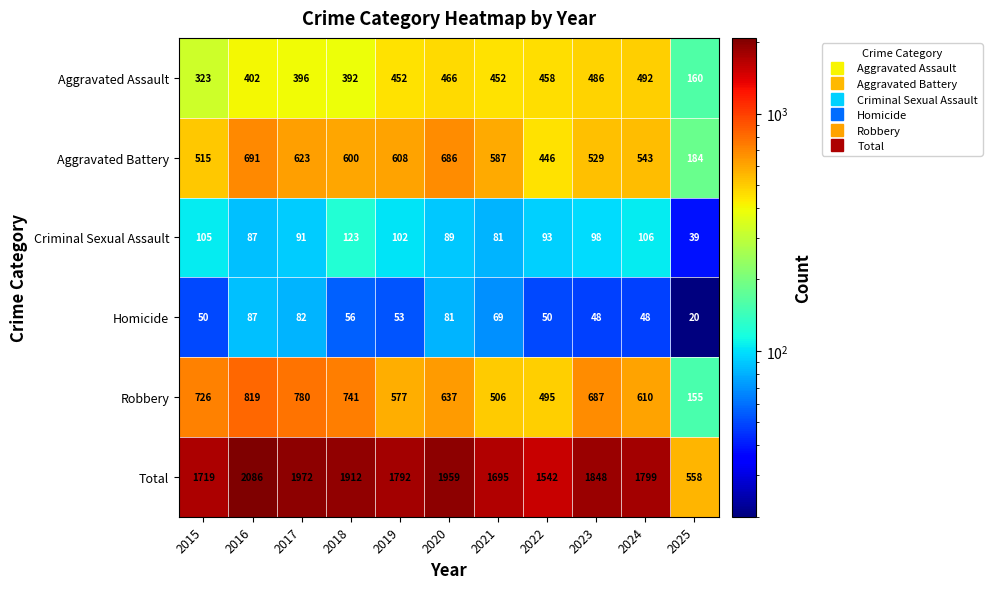

What is the difference between the second highest and second lowest values in the Robbery series?

285